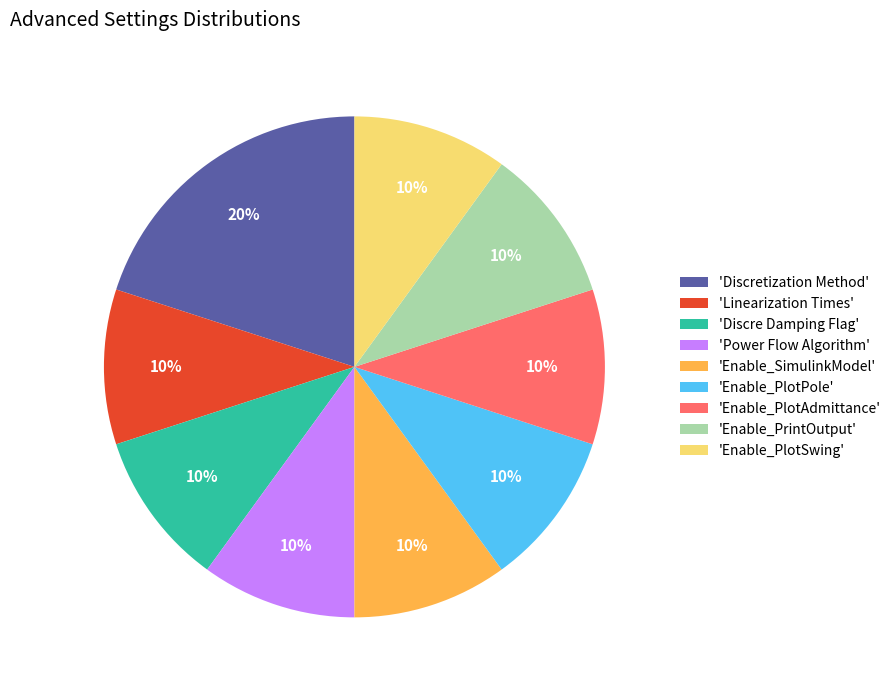

Which category has the biggest portion of the pie?

'Discretization Method'